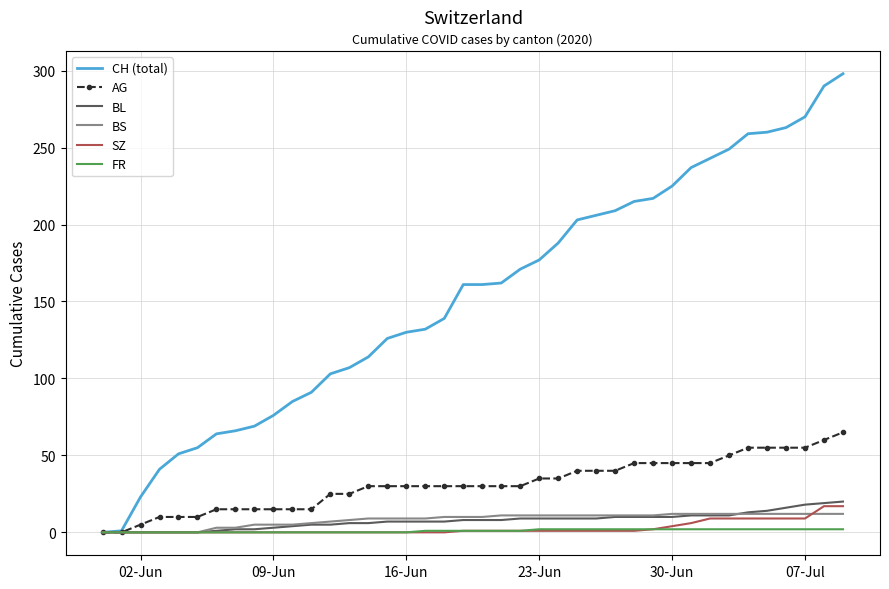

Which series has the largest total across all categories?

CH (total)